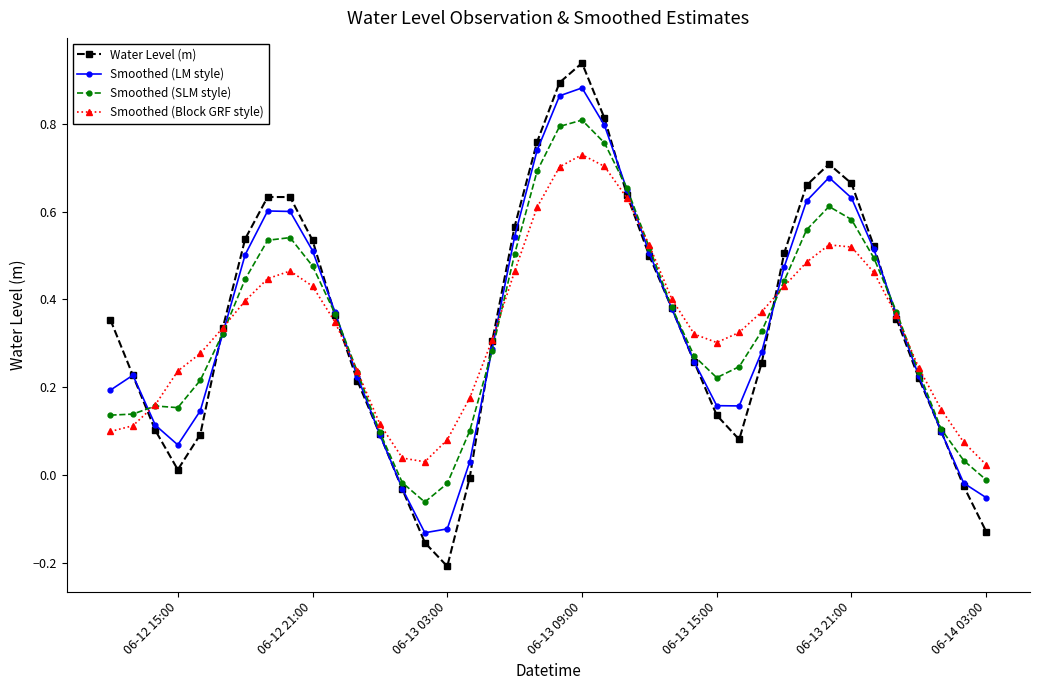

Which series has the widest spread of values?

Water Level (m)